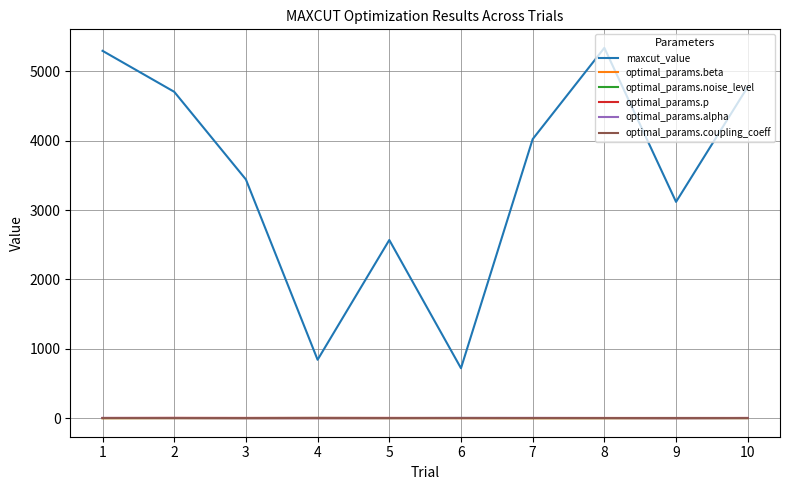

In maxcut_value, how many points are lower than both neighbors (excluding endpoints)?

3